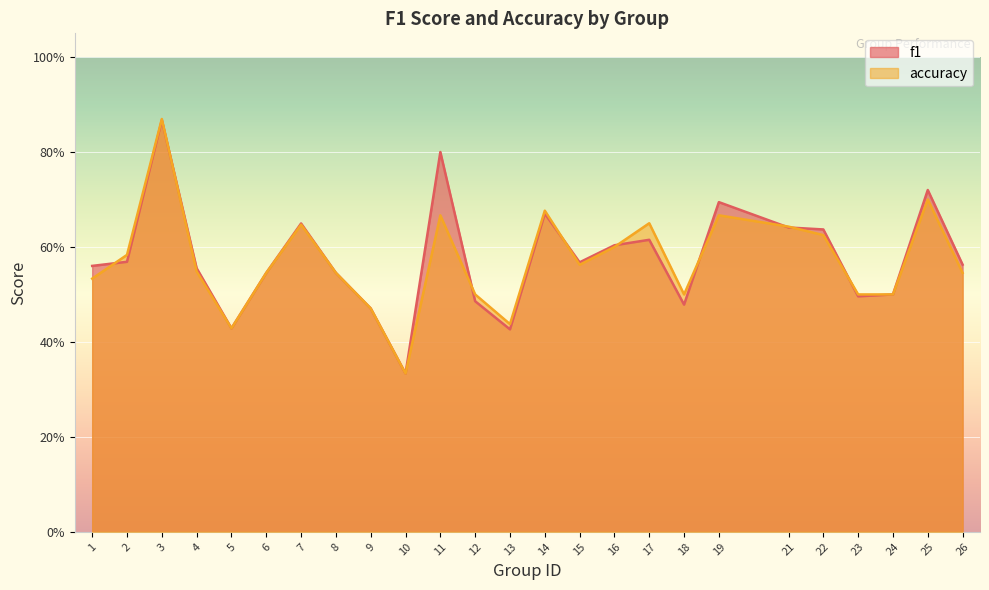

After their last crossing, which series has the higher values: f1 or accuracy?

accuracy